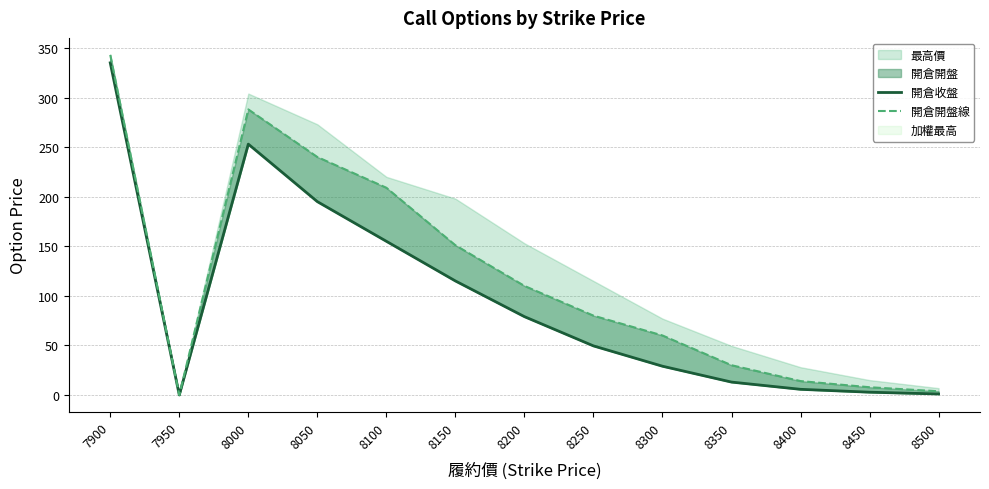

True or false: 開倉開盤線 has a value of 13.6 at 8300.

False